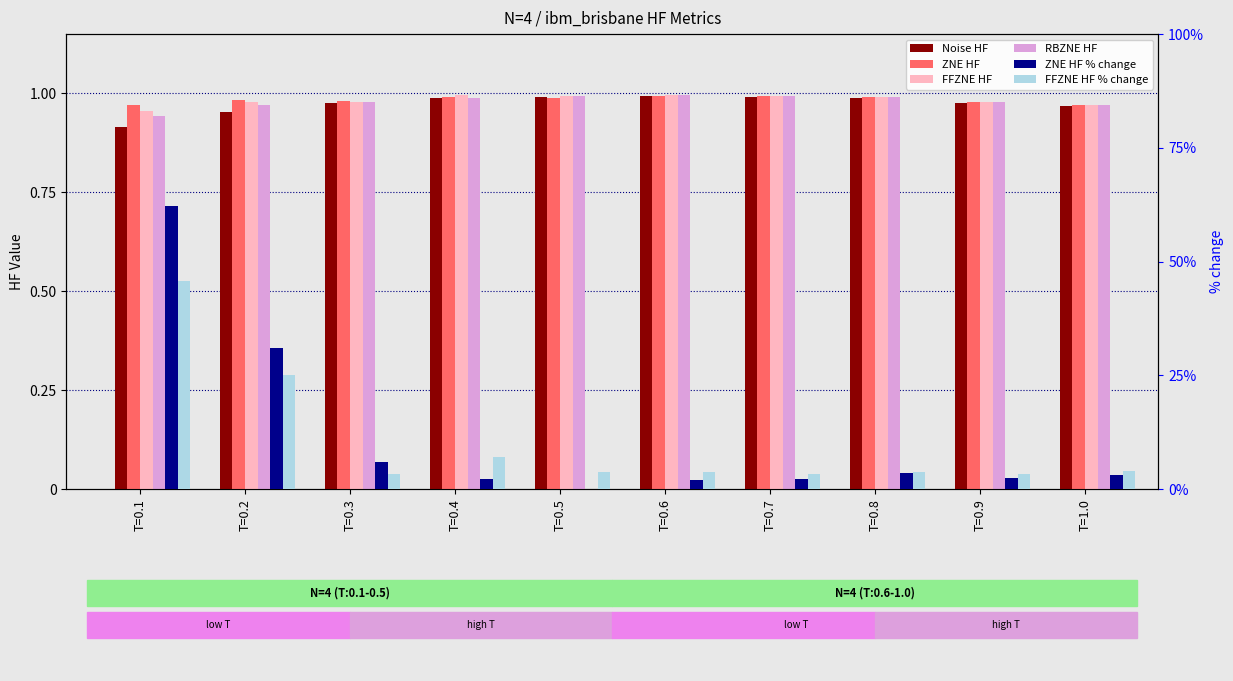

What is the spread (max minus min) of values at T=0.2?

2.1